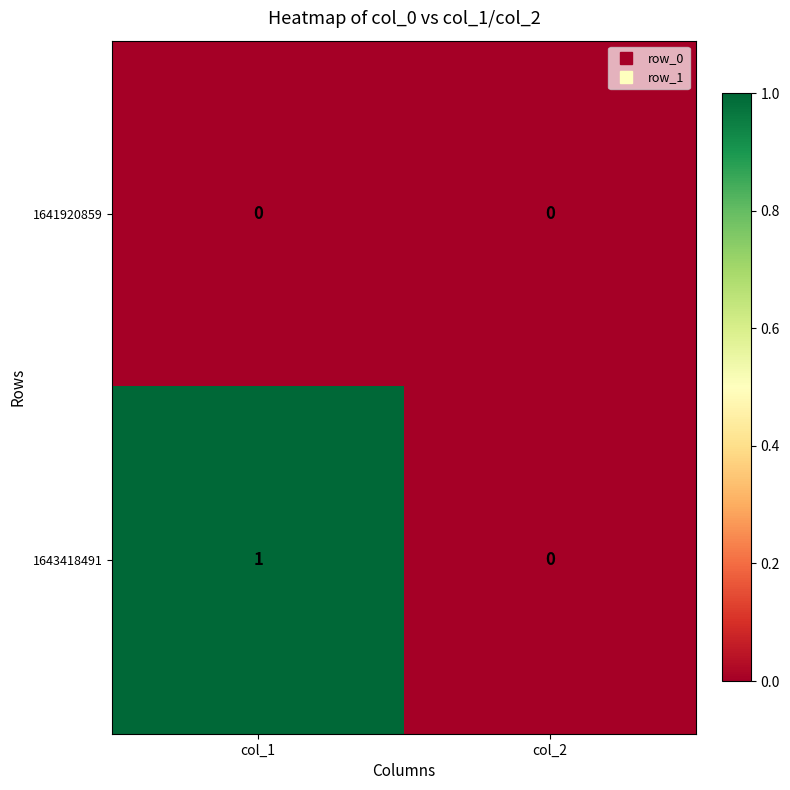

How many values in the 1643418491 series are below 1?

1